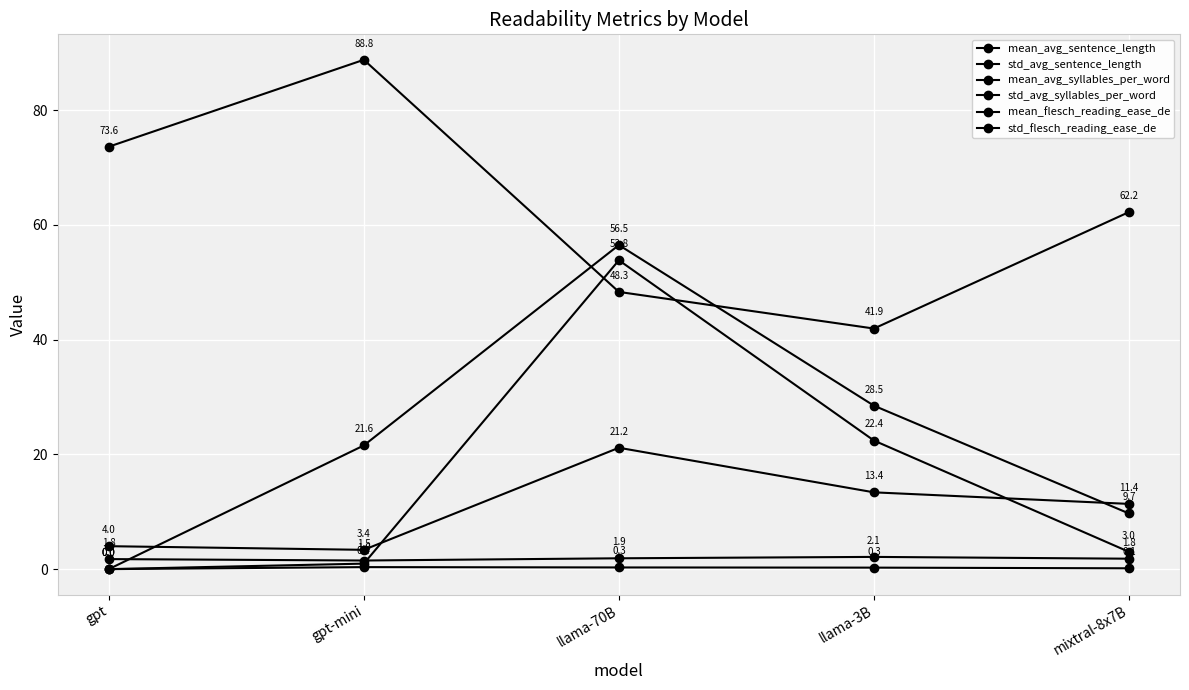

List the series in order of their peak value, lowest first.

std_avg_syllables_per_word, mean_avg_syllables_per_word, mean_avg_sentence_length, std_avg_sentence_length, std_flesch_reading_ease_de, mean_flesch_reading_ease_de